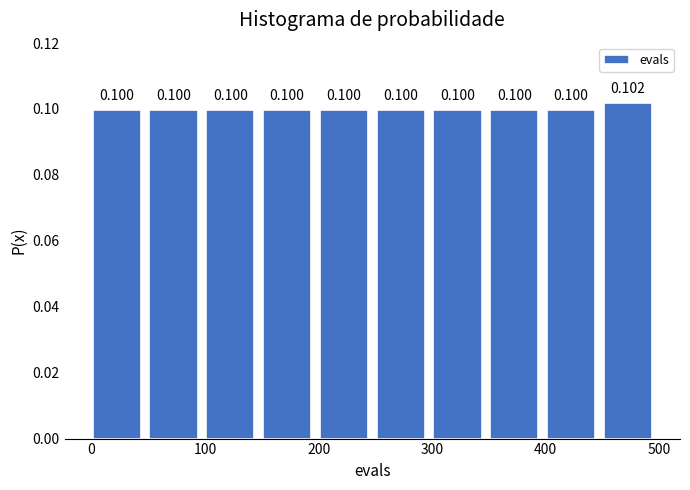

Reading left to right, transcribe this chart: for each bar, give the range it covers on the x-axis and its height. The bar edges are not printed on the chart, so give them approximately, as read against the axis.

1 to 51: 0.100
51 to 101: 0.100
101 to 151: 0.100
151 to 201: 0.100
201 to 251: 0.100
251 to 301: 0.100
301 to 351: 0.100
351 to 401: 0.100
401 to 451: 0.100
451 to 501: 0.102